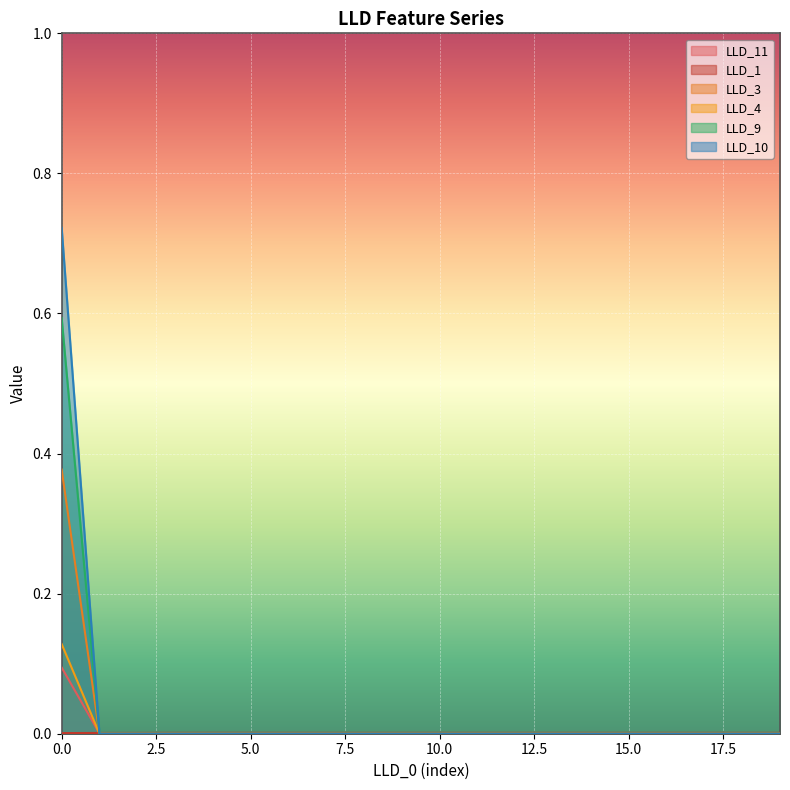

True or false: LLD_3 has a value of -0.2 at 17.

False